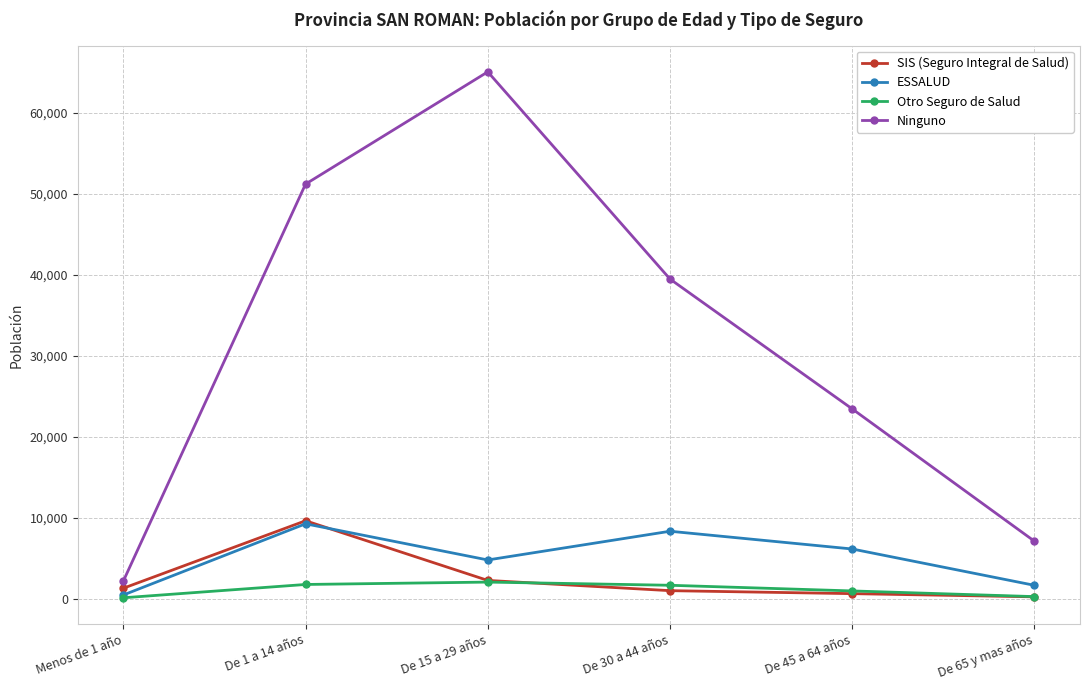

In Ninguno, how many points are higher than both neighbors (excluding endpoints)?

1